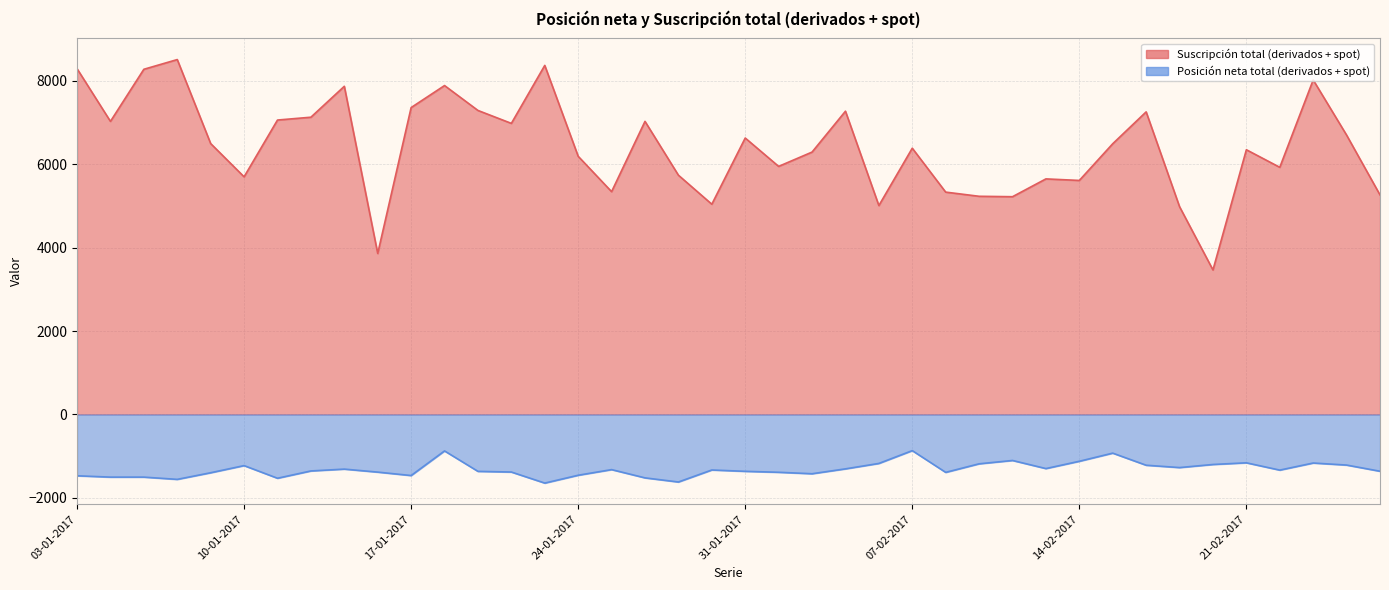

Rank the series at 24-02-2017 from highest to lowest value.

Suscripción total (derivados + spot), Posición neta total (derivados + spot)